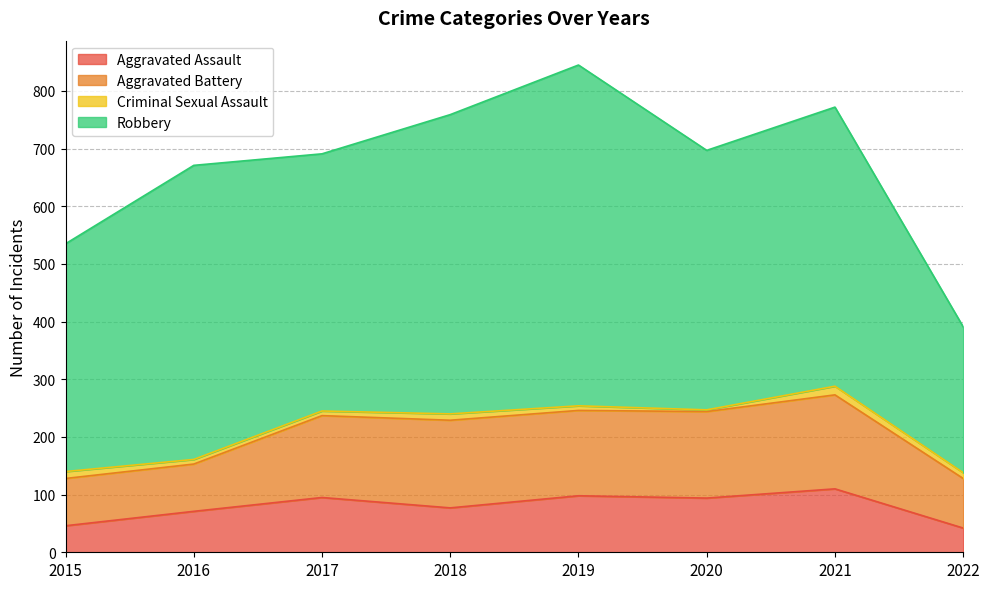

True or false: Aggravated Assault and Robbery intersect in this chart.

False